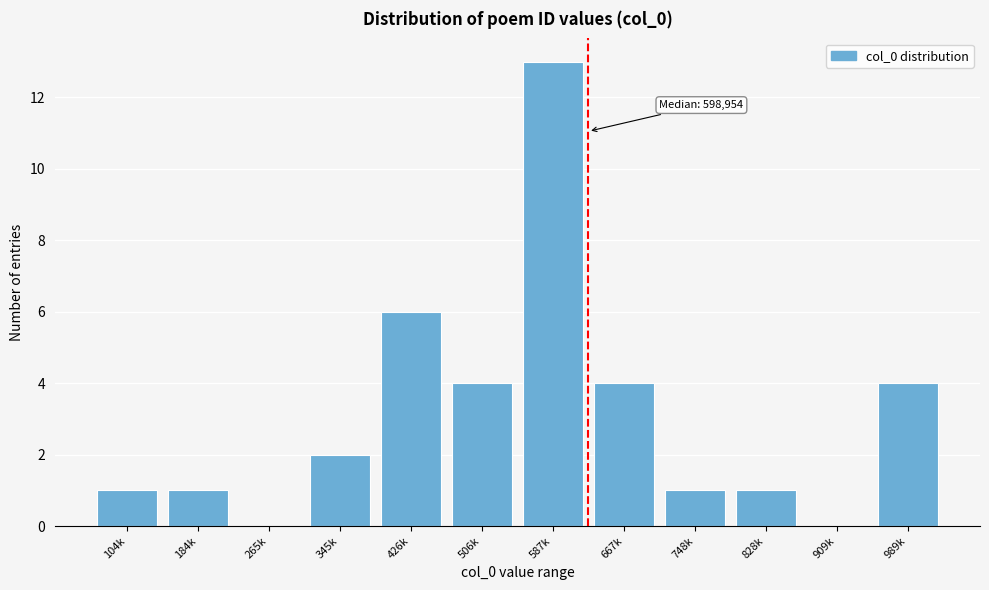

Reading left to right, list all the values displayed in this chart.

104k=1	184k=1	265k=0	345k=2	426k=6	506k=4	587k=13	667k=4	748k=1	828k=1	909k=0	989k=4